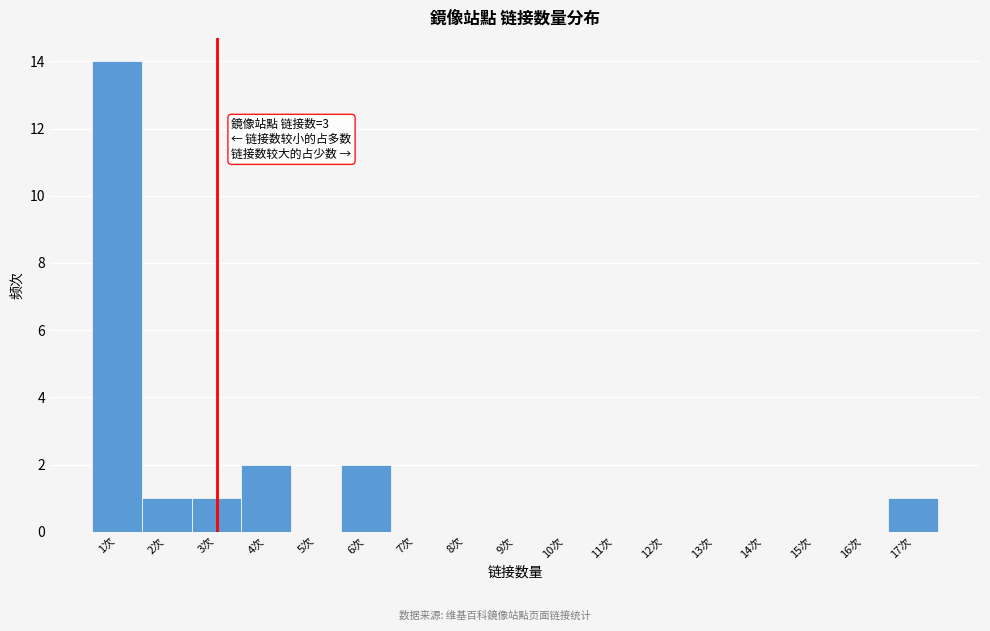

Over which range of the x-axis is the bar tallest?

0.5 to 1.5